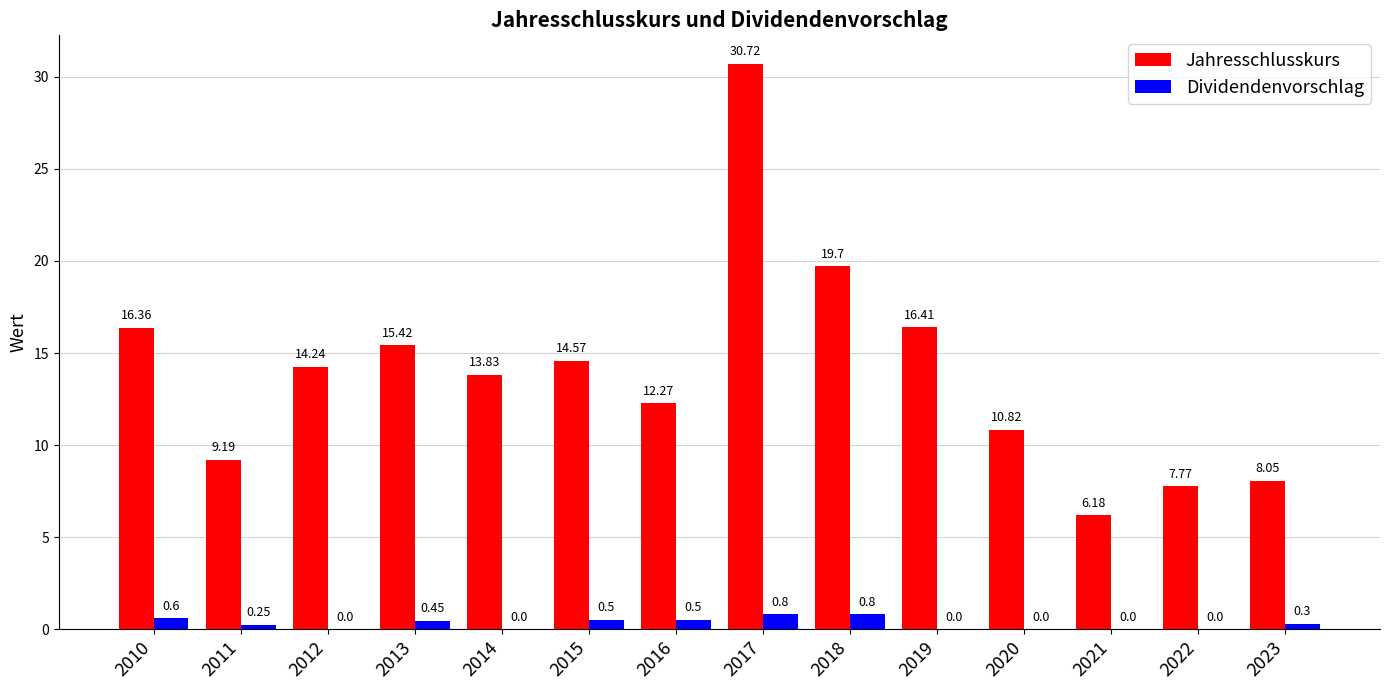

What value does the Dividendenvorschlag series have at 2013?

0.5